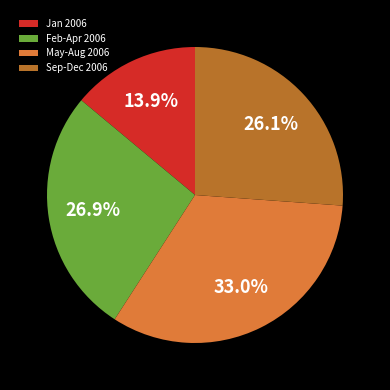

What is the ratio of the value at Sep-Dec 2006 to the value at May-Aug 2006?

0.8